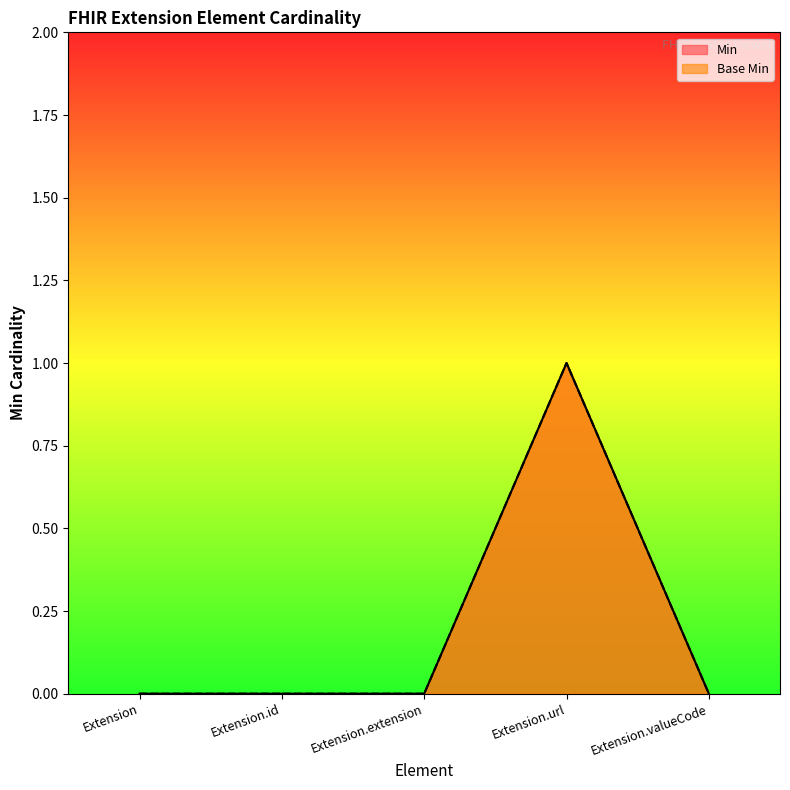

Where is Min nearest to the value 0?

Extension